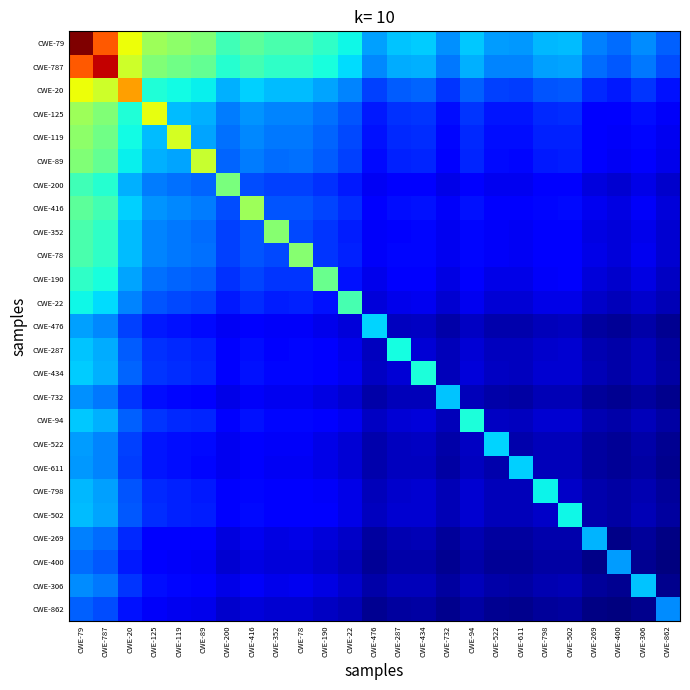

What is the greatest value displayed?

1.0